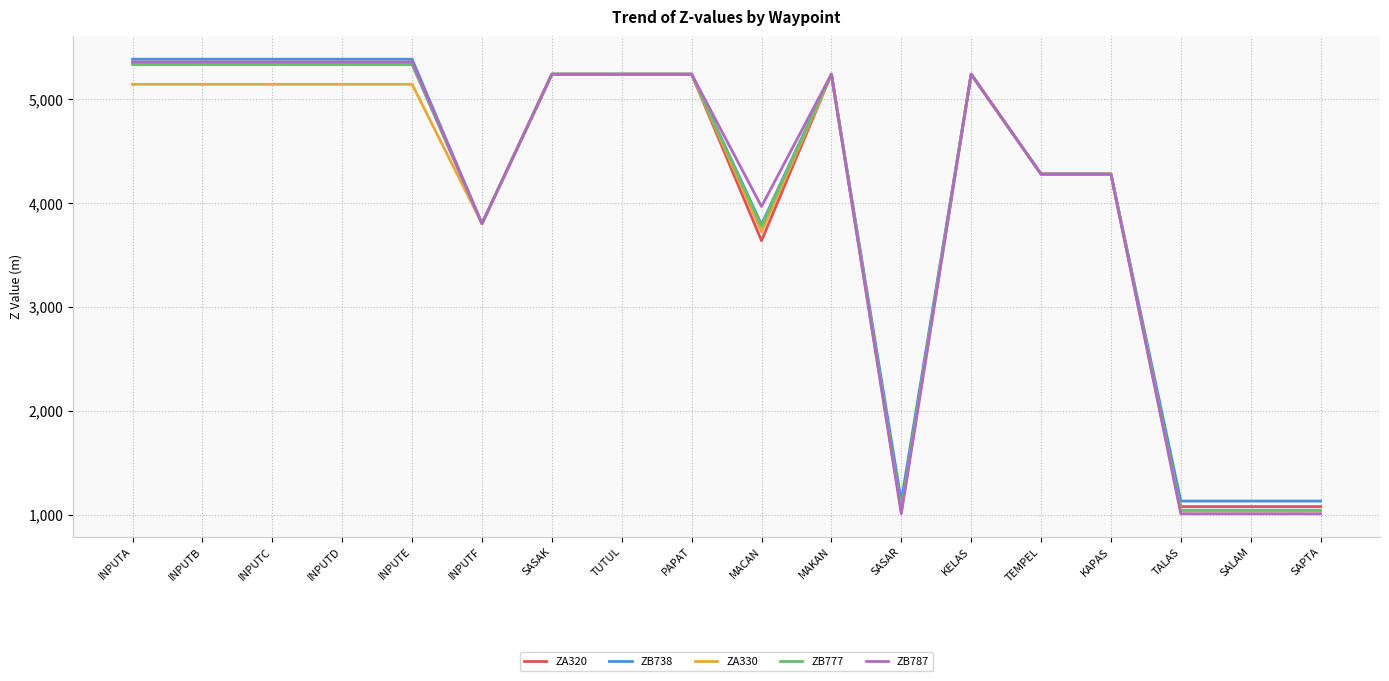

The value of ZB738 at TEMPEL is 4277.0. True or false?

True